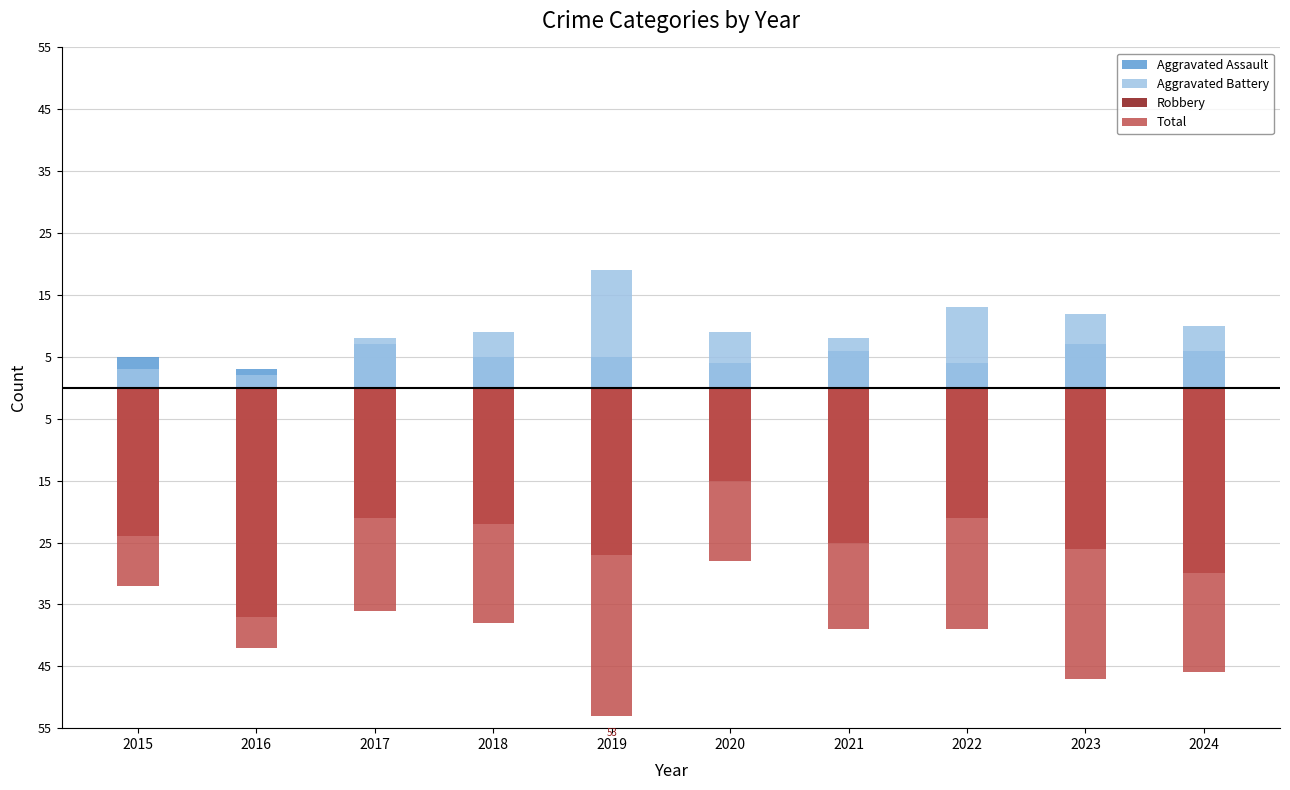

At which category does the chart reach its minimum across all series?

2019